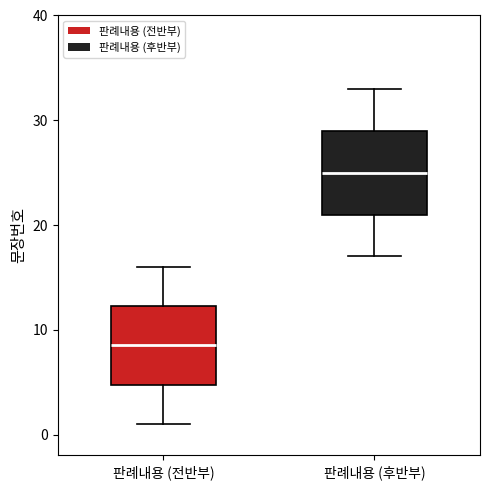

Which box's median line is the lowest?

판례내용 (전반부)